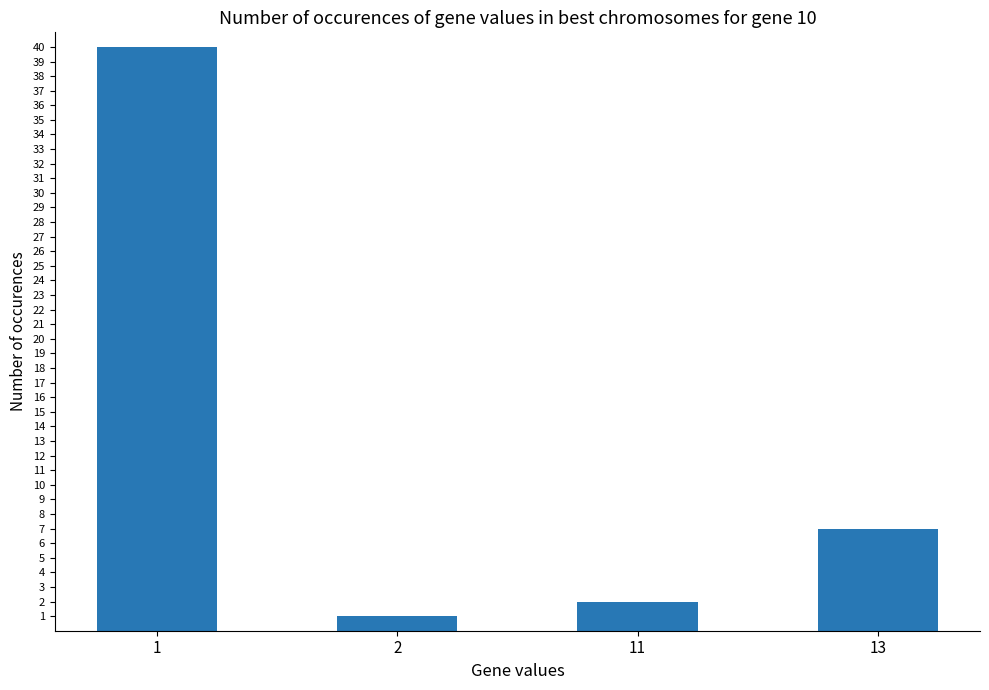

How many distinct data groups are displayed?

1